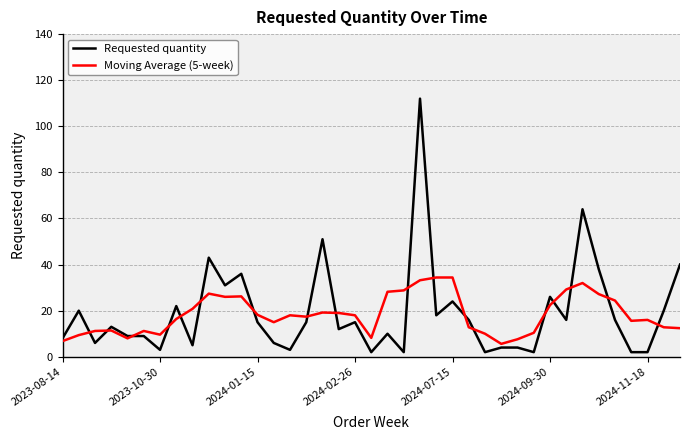

What is the lowest value of the Moving Average (5-week) series?

5.6